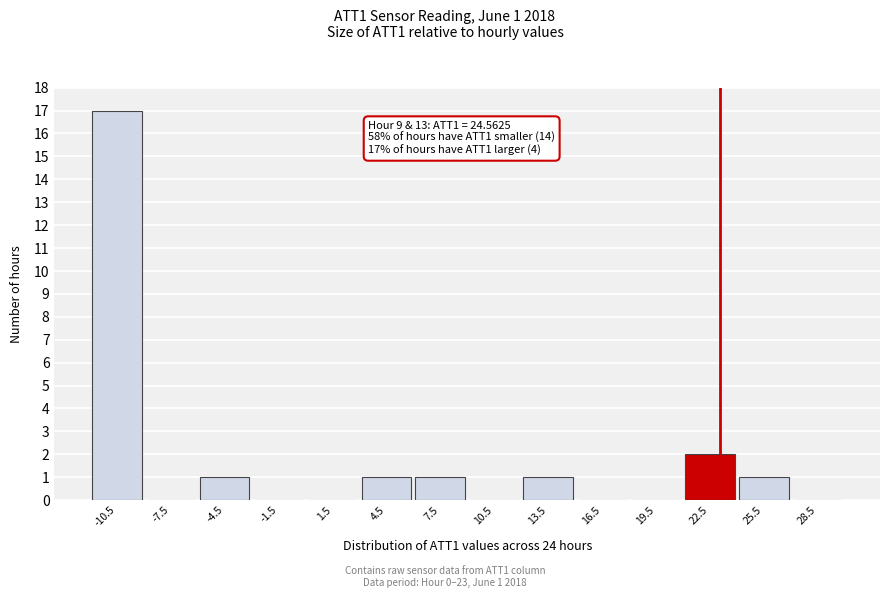

Reading left to right, list all the values displayed in this chart.

-10.5=17	-7.5=0	-4.5=1	-1.5=0	1.5=0	4.5=1	7.5=1	10.5=0	13.5=1	16.5=0	19.5=0	22.5=2	25.5=1	28.5=0